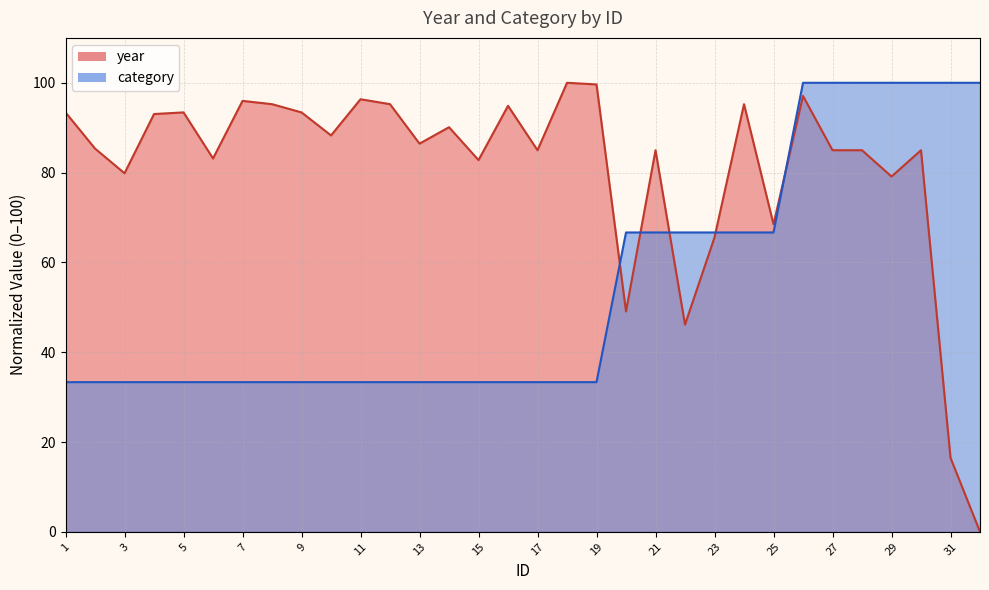

Between 1 and 24, which series saw the biggest shift?

category